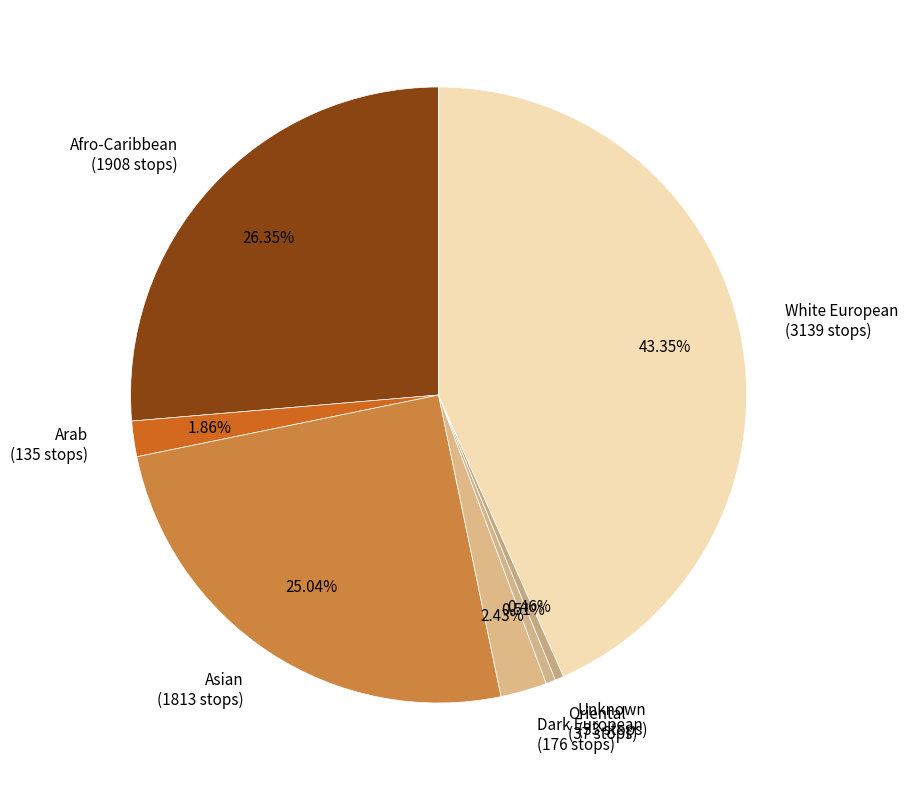

Between Oriental and Afro-Caribbean, which is larger?

Afro-Caribbean